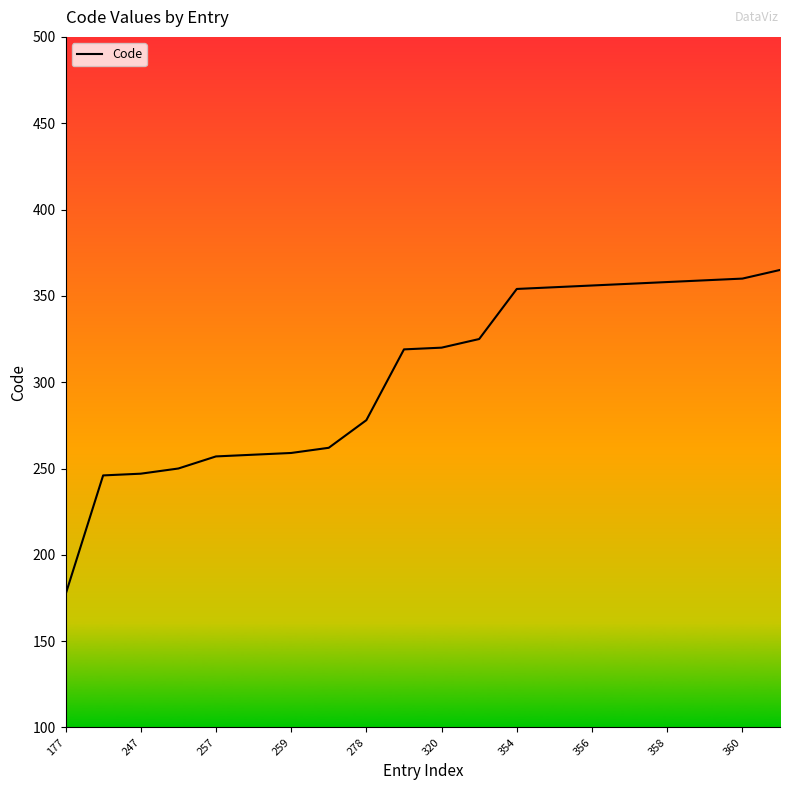

What is the maximum value shown in the chart?

365